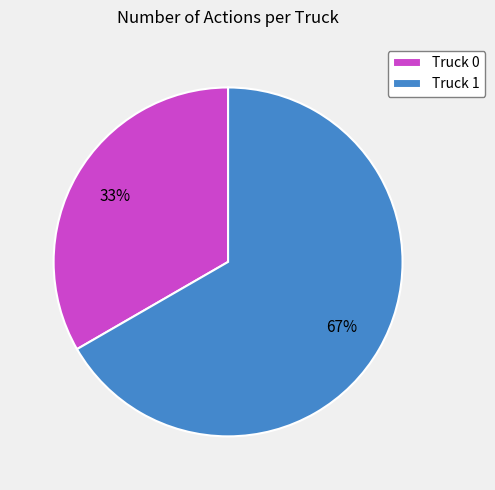

Rank the categories by value from highest to lowest.

Truck 1, Truck 0